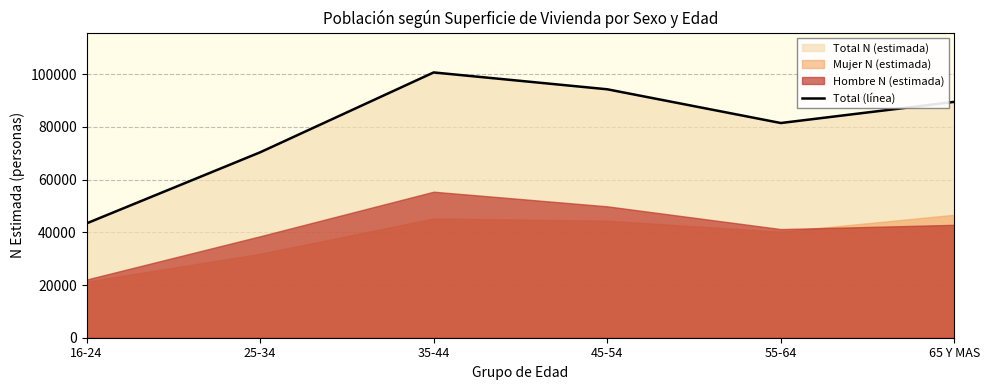

What is the minimum value shown in the chart?

43392